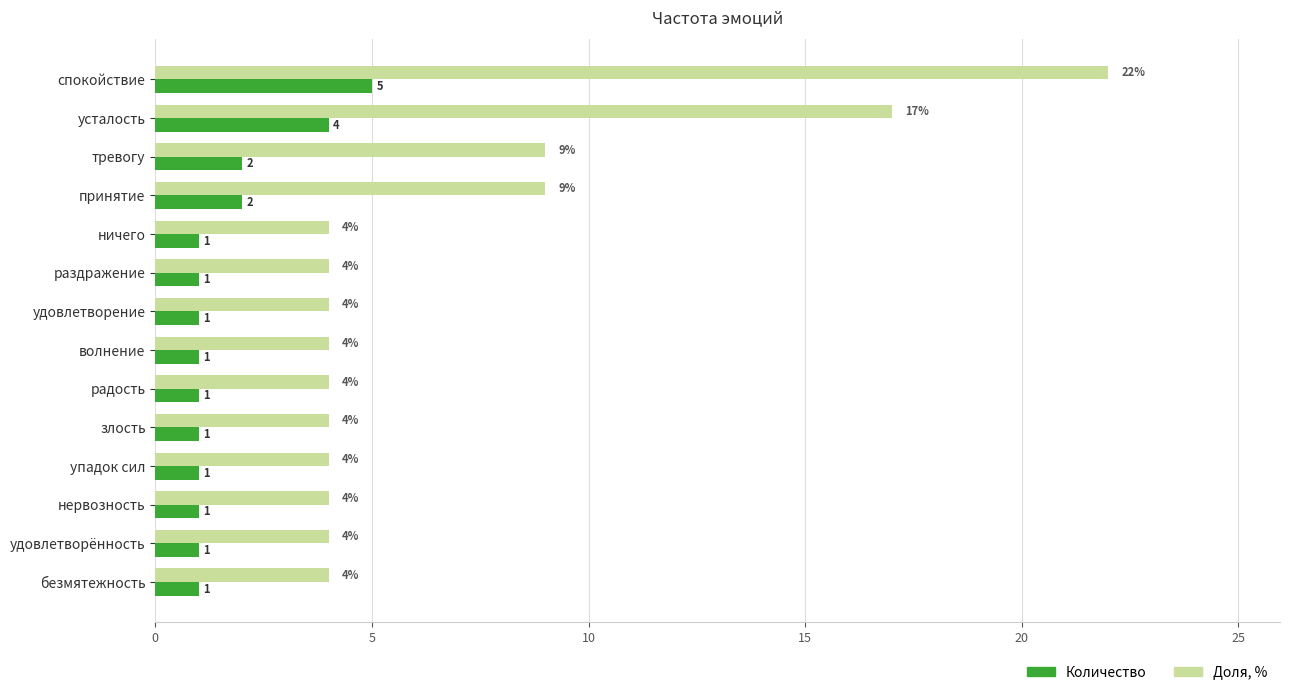

Is it true that Доля, % equals 4 at раздражение?

True